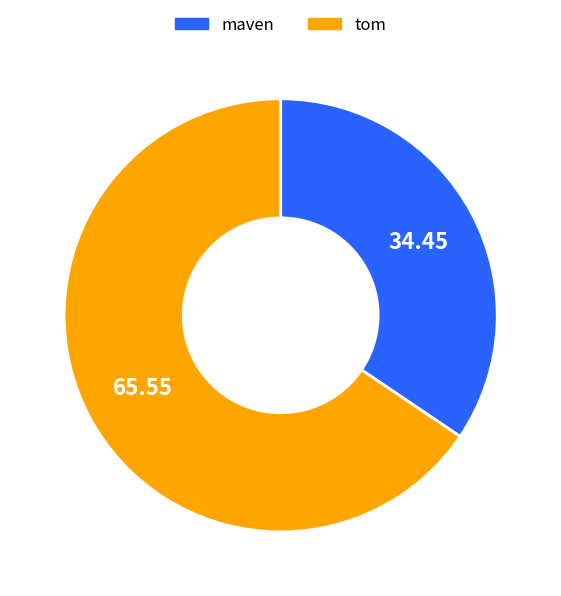

Is the sum of tom and maven greater than half?

Yes